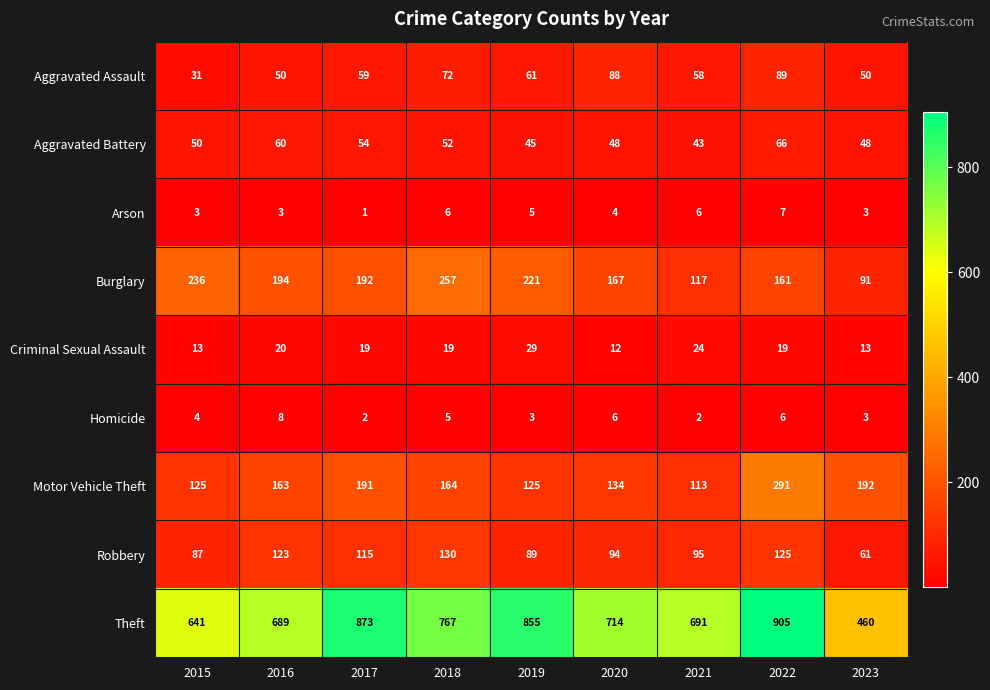

At 2022, list the series in order from largest to smallest.

Theft, Motor Vehicle Theft, Burglary, Robbery, Aggravated Assault, Aggravated Battery, Criminal Sexual Assault, Arson, Homicide